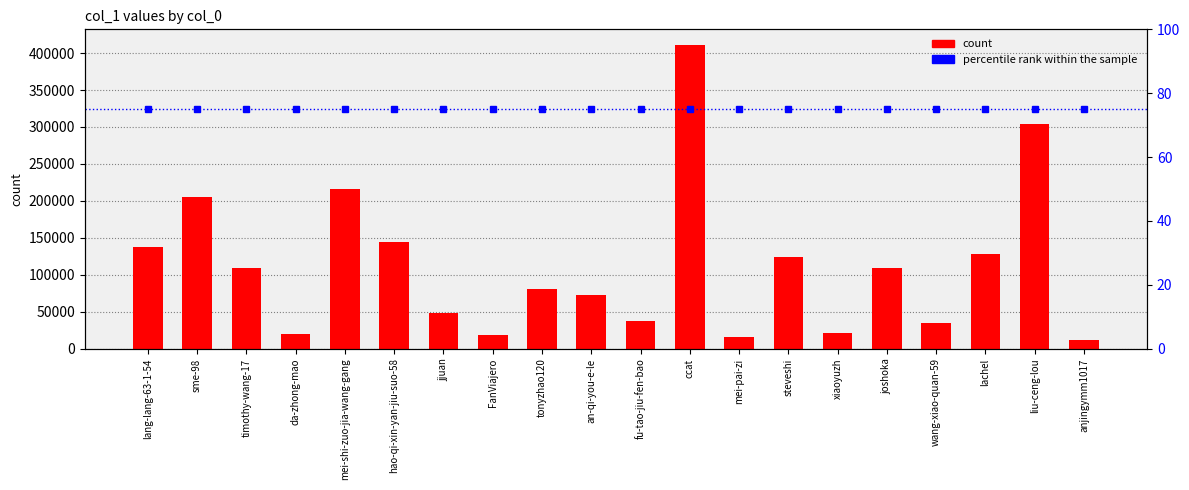

Are the bars grouped side by side (vs. stacked)?

Yes